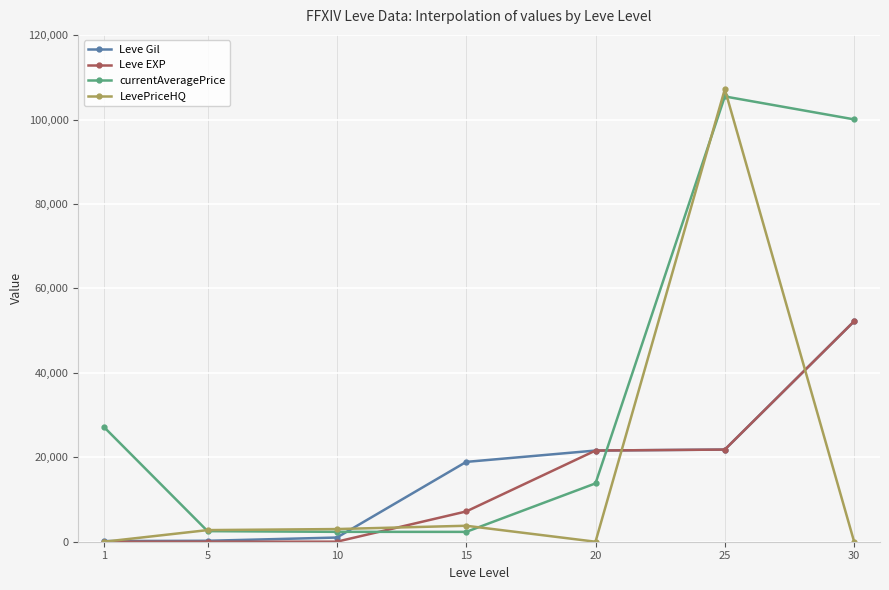

What is the sum of all Leve EXP values?

102835